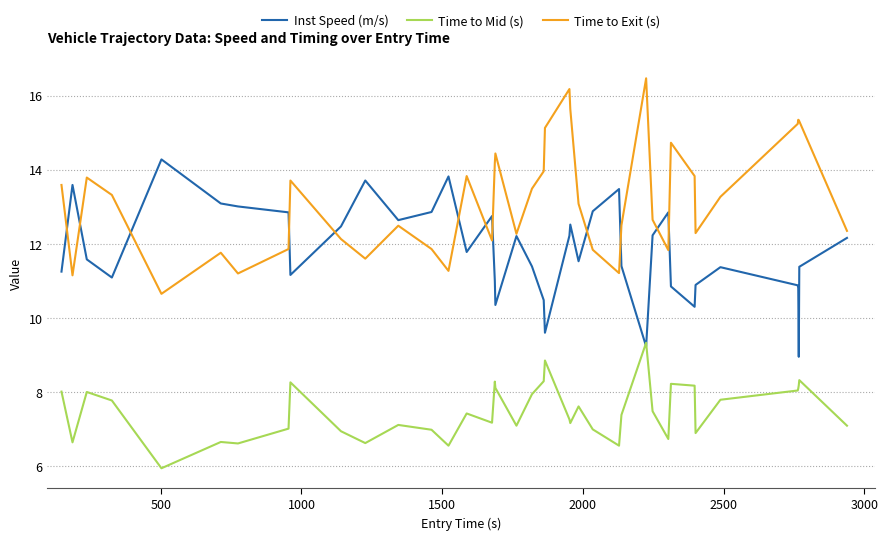

How many lines are shown in the chart?

3